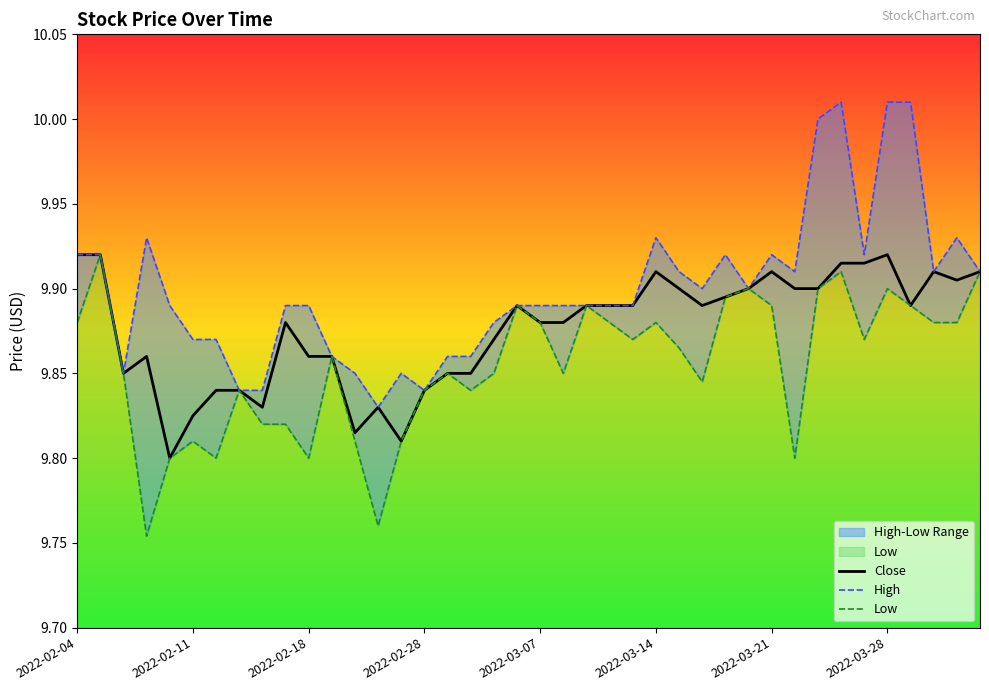

Which series has the largest total across all categories?

High